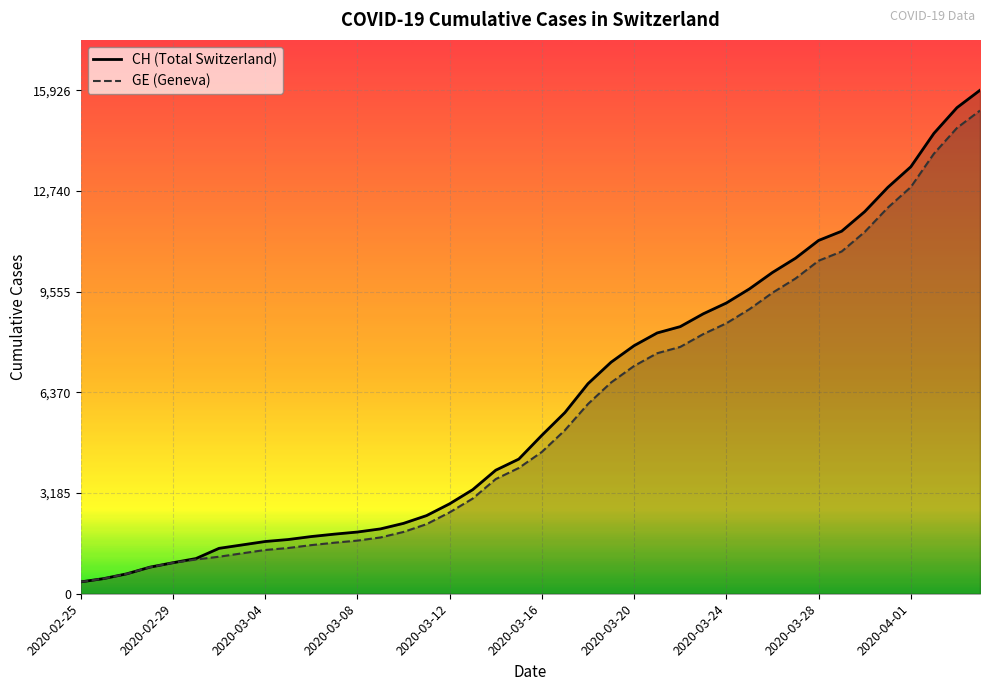

Rank the series by their maximum value, from lowest to highest.

GE, CH